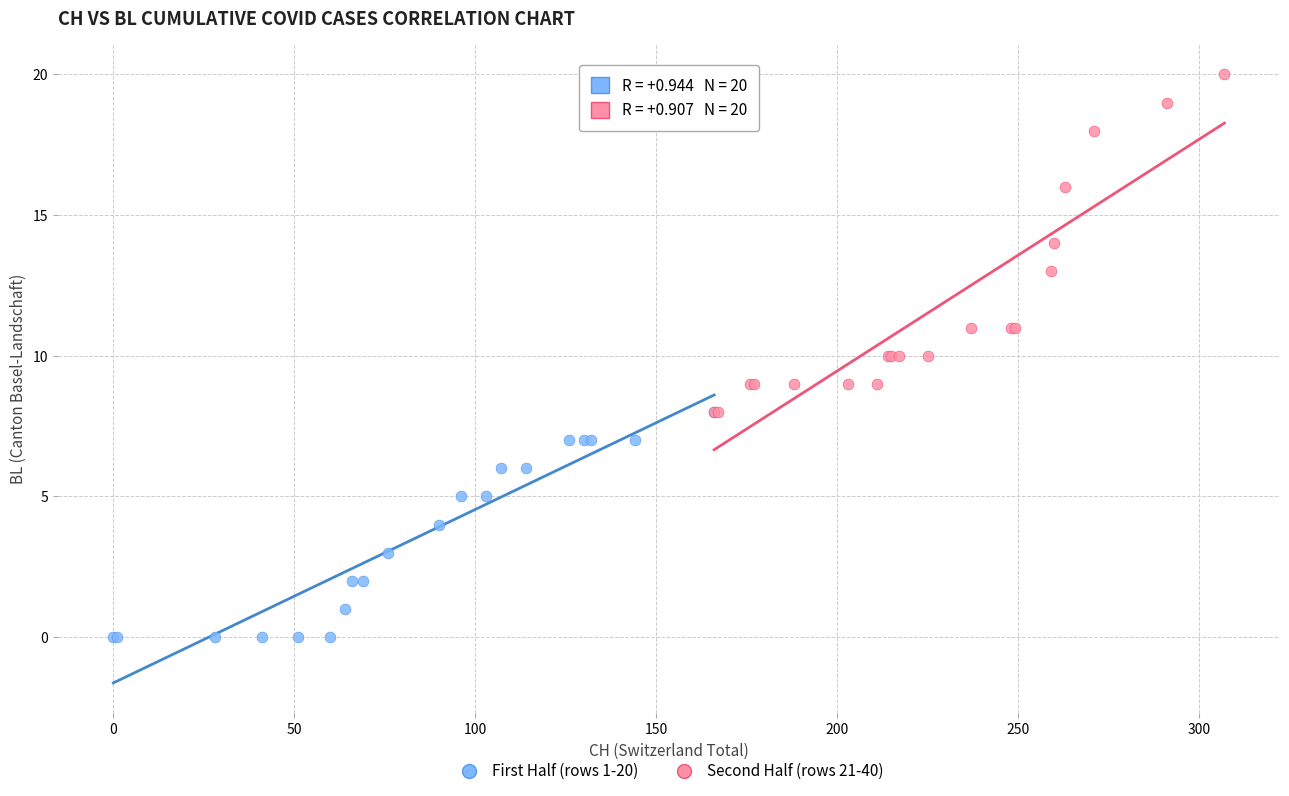

Which series has the widest spread of Y values?

Second Half (rows 21-40)